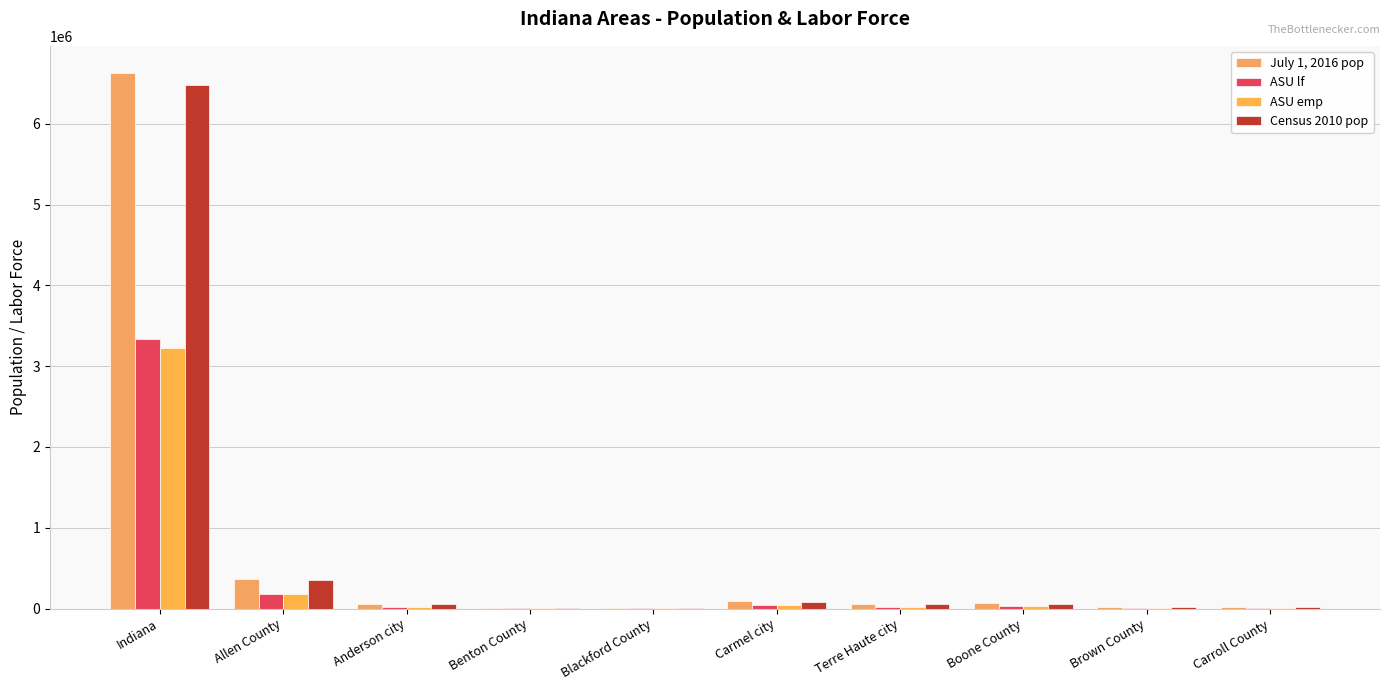

At Blackford County, list the series in order from smallest to largest.

ASU emp, ASU lf, July 1, 2016 pop, Census 2010 pop